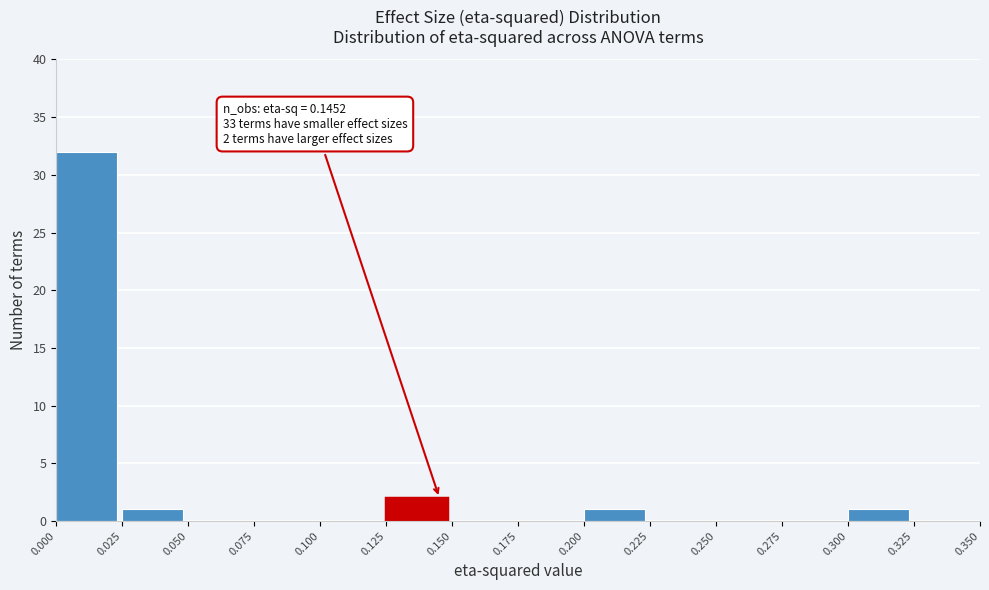

Which range on the x-axis has the tallest bar?

0.000 to 0.025